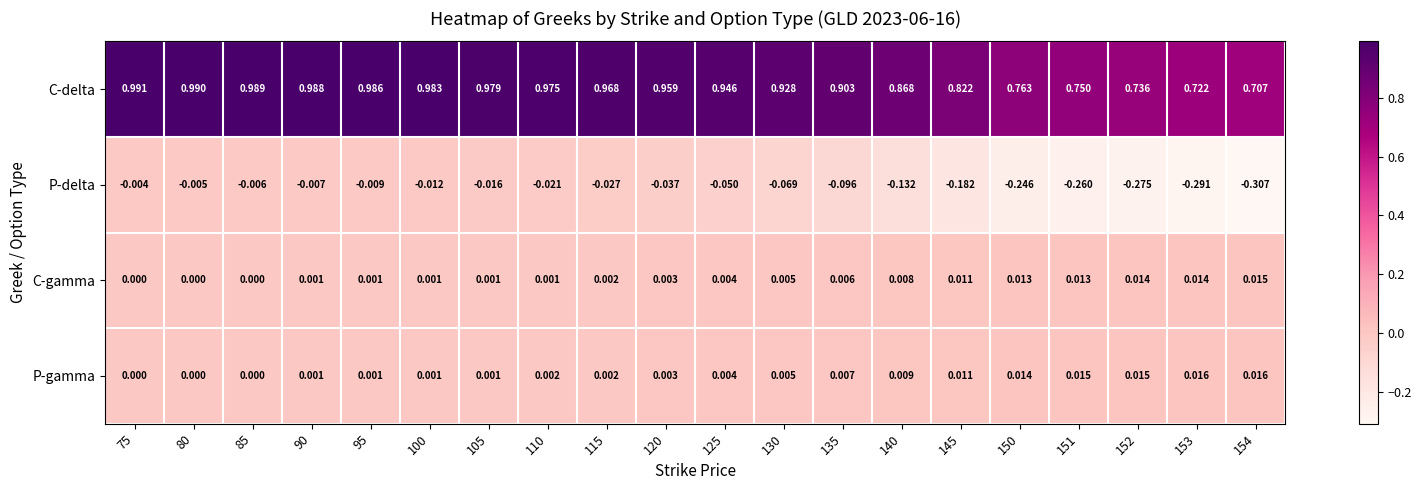

Rank the series by their maximum value, from highest to lowest.

C-delta, P-gamma, C-gamma, P-delta